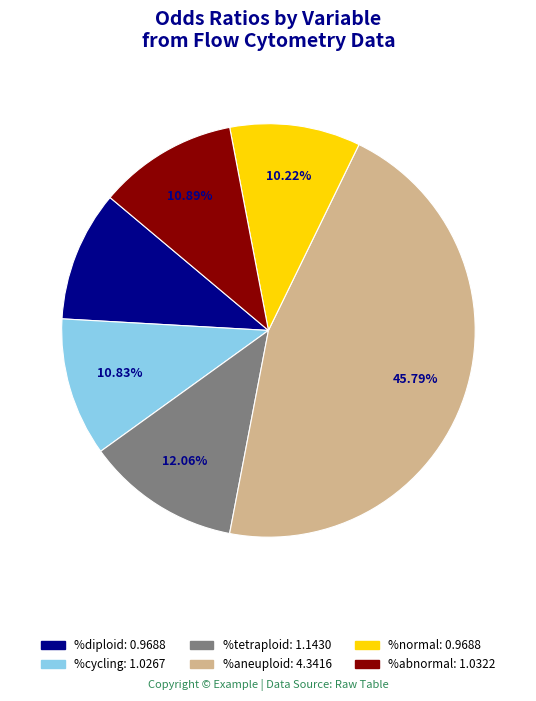

Do %cycling and %diploid together represent more than half of the pie?

No